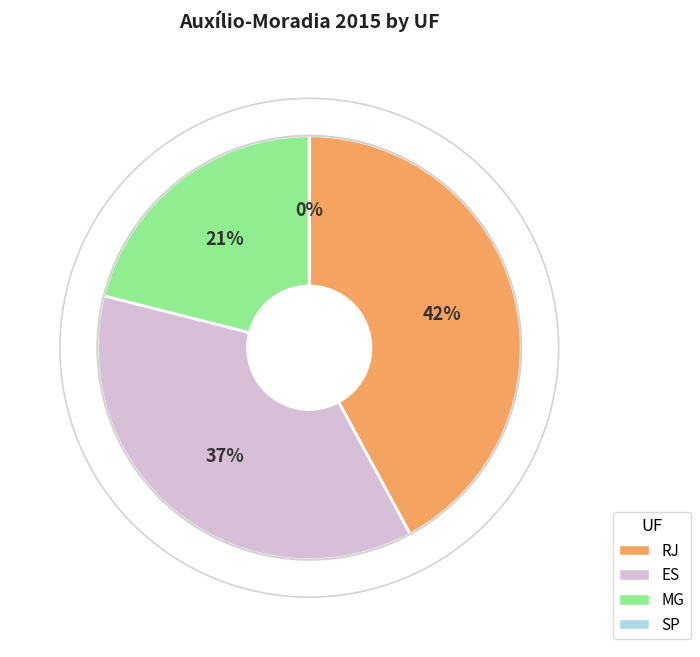

The RJ slice represents 42% of the pie. True or false?

True